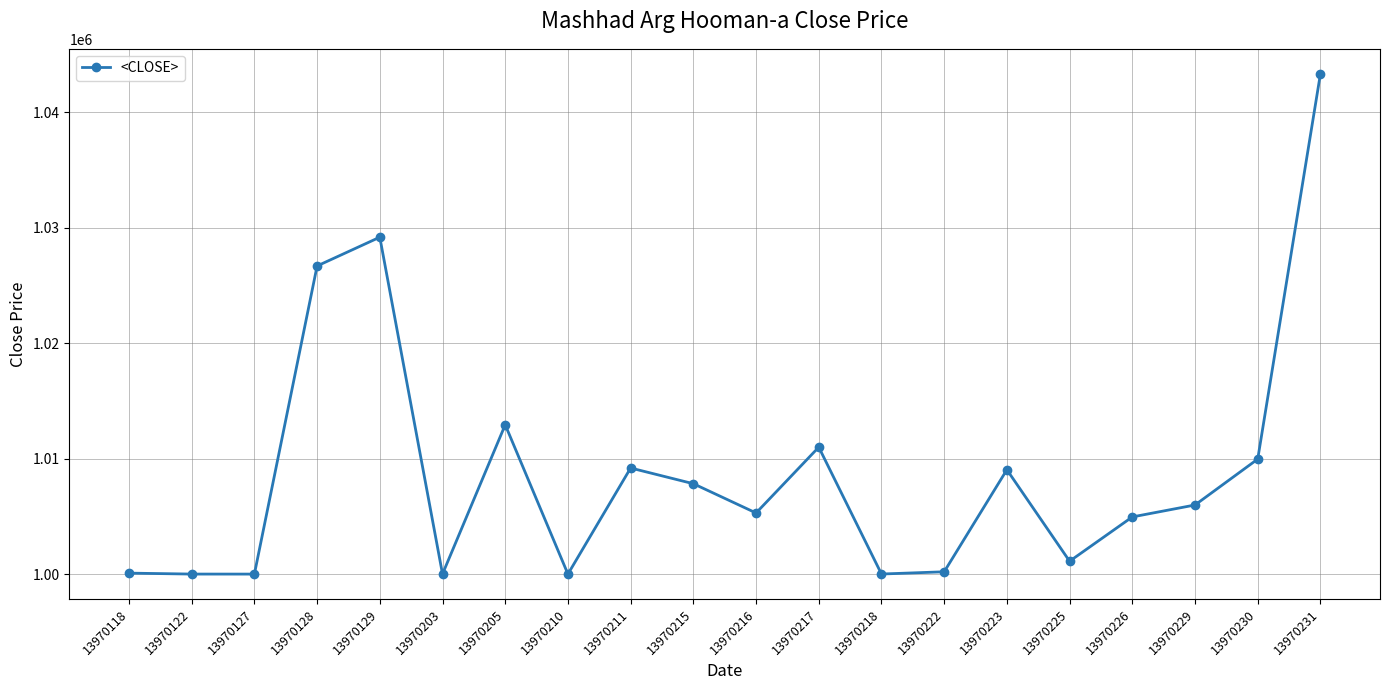

Approximately how many times larger is the value at 13970217 compared to 13970203?

1.0